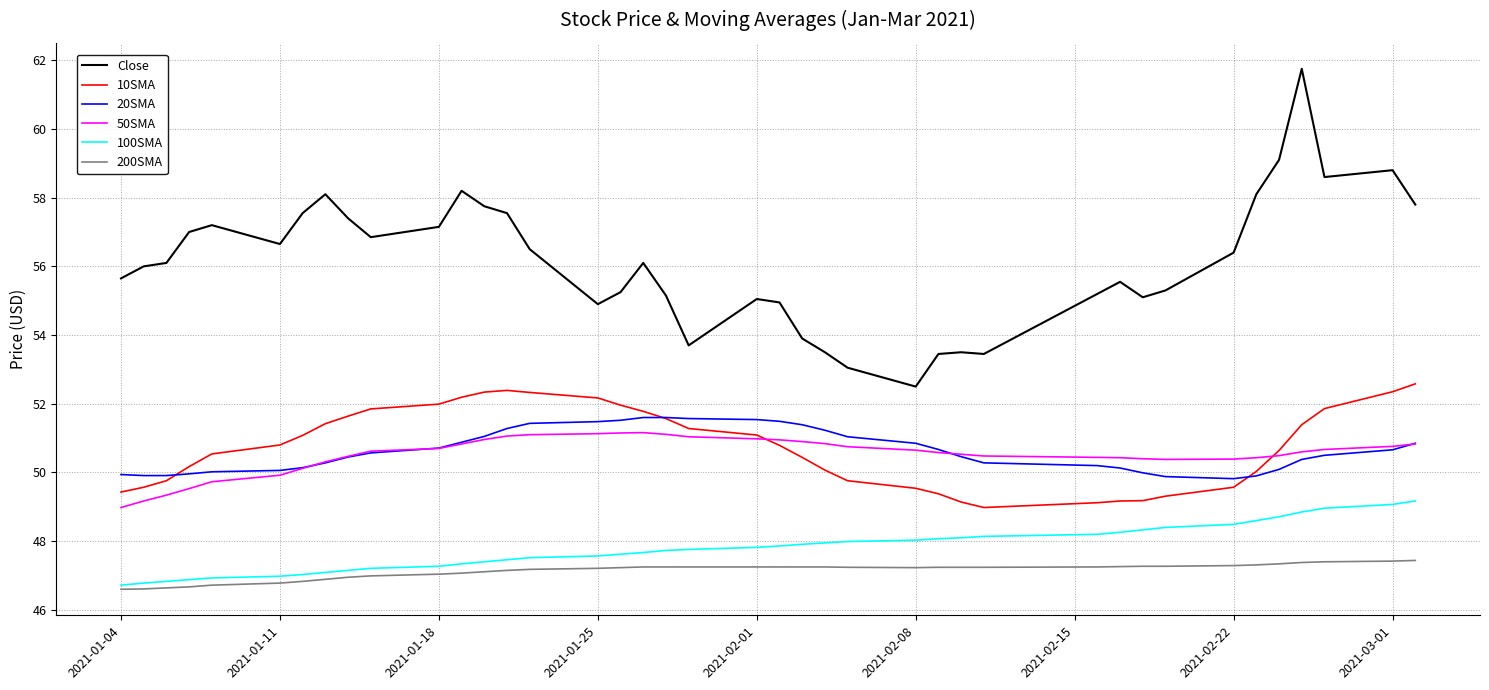

Which series has the largest range (max minus min)?

Close